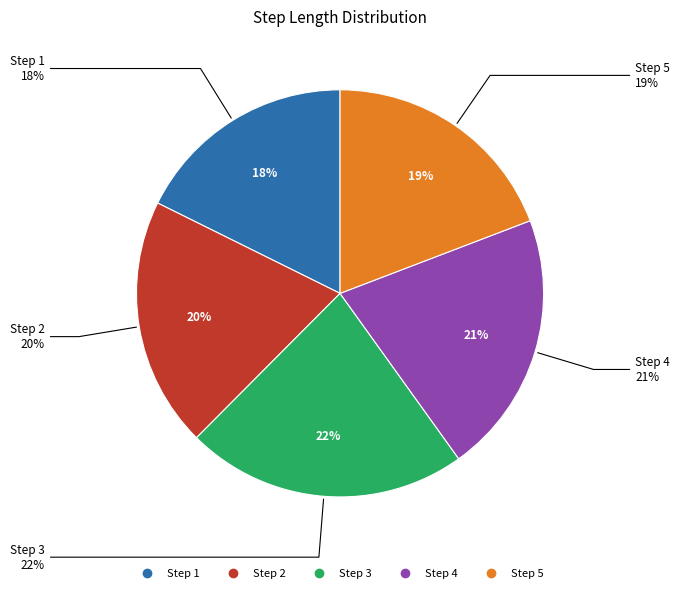

Does any single category account for the majority?

No